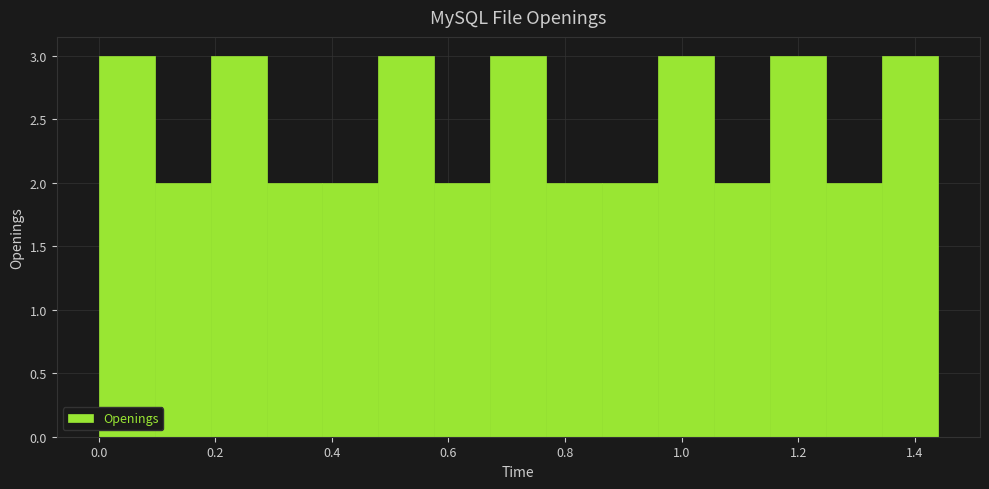

How tall is the bar that spans 0.288 to 0.384 on the x-axis? Neither the bar edges nor the heights are printed on the chart, so give them approximately, as read against the axes.

2